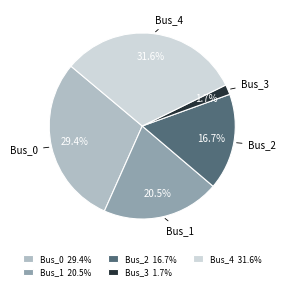

Is Bus_1 the majority of the pie?

No